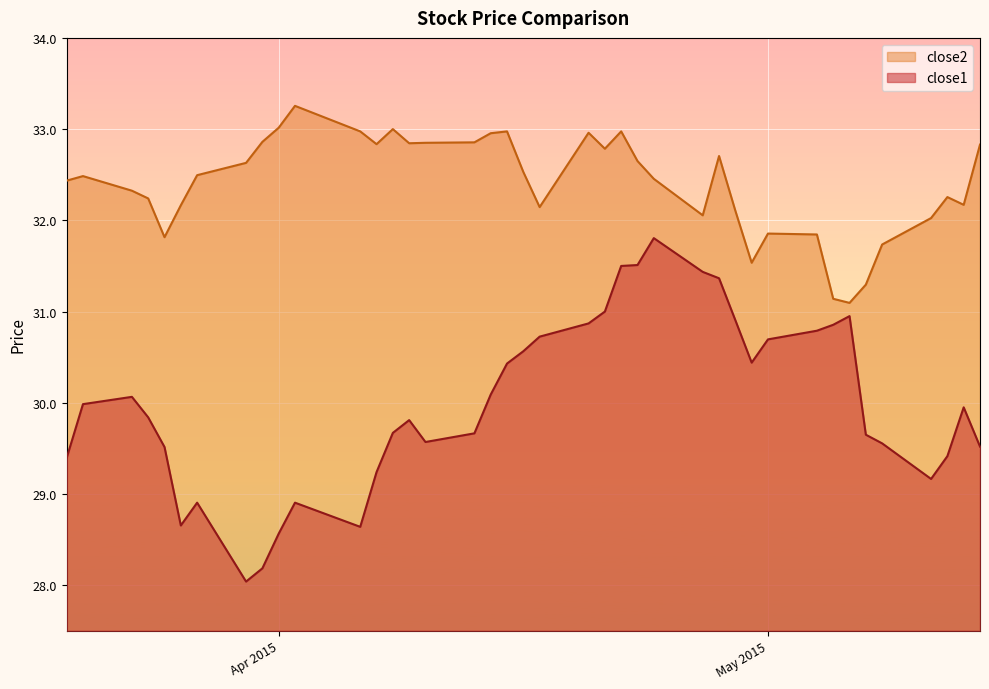

What are all the series names shown in the legend?

close2, close1